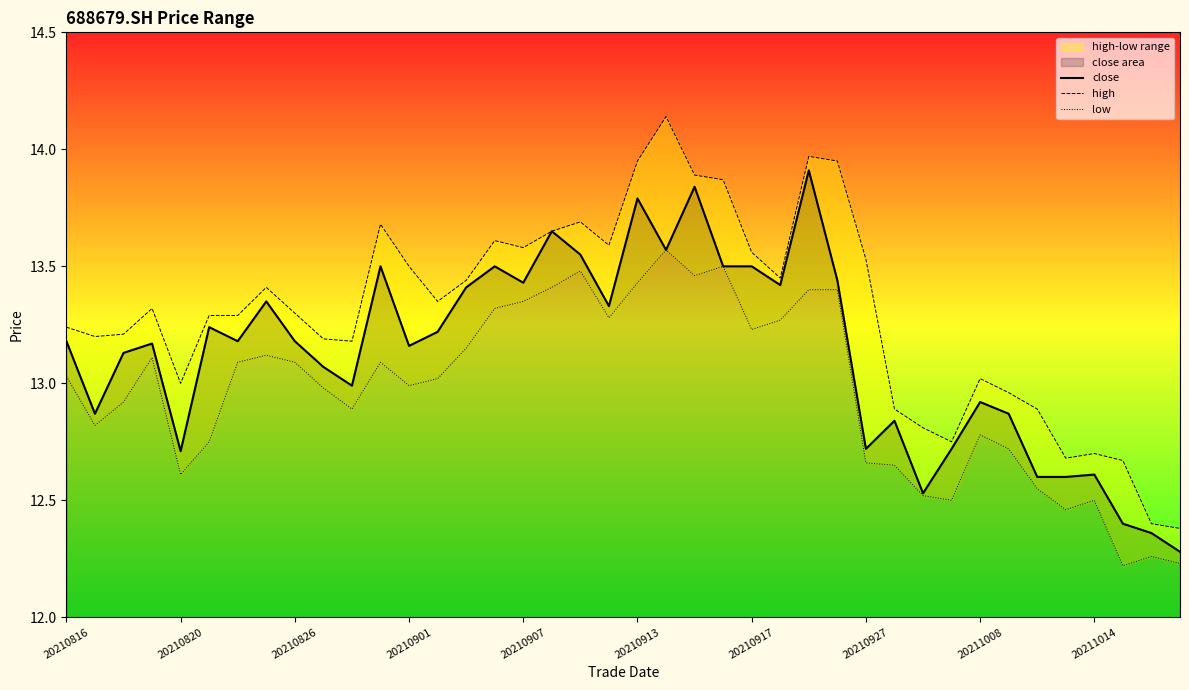

The high series shows 13.7 at 17. True or false?

True